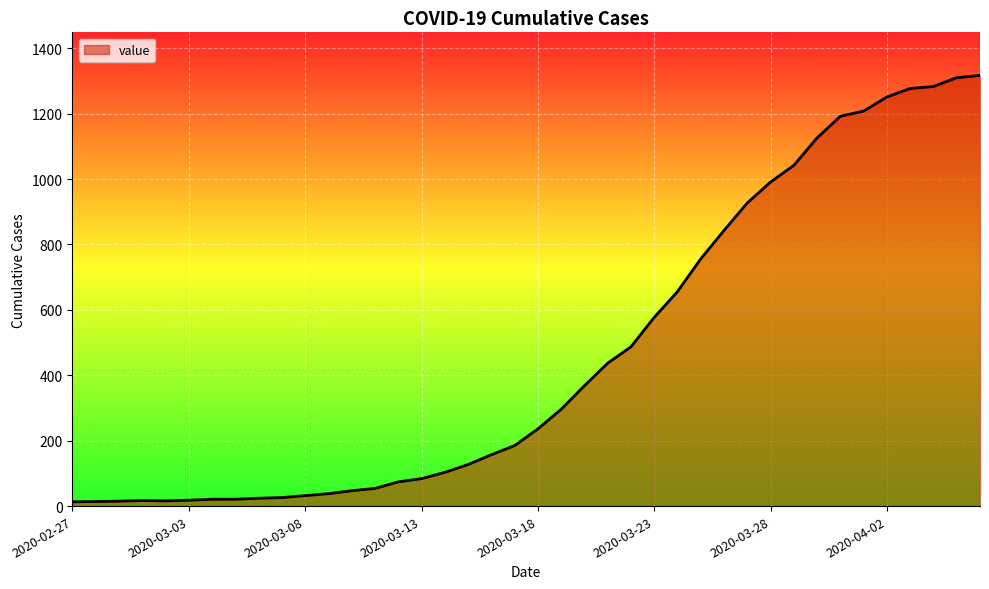

What is the minimum value shown in the chart?

13